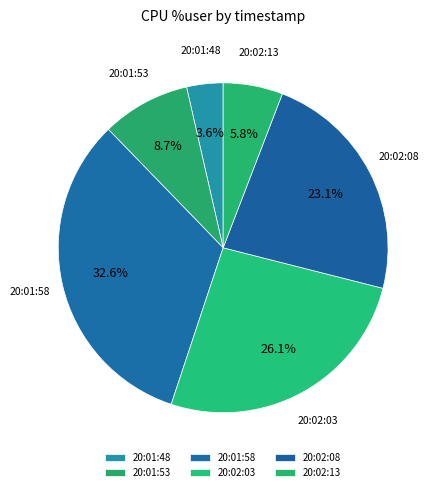

How many segments does this pie chart have?

6